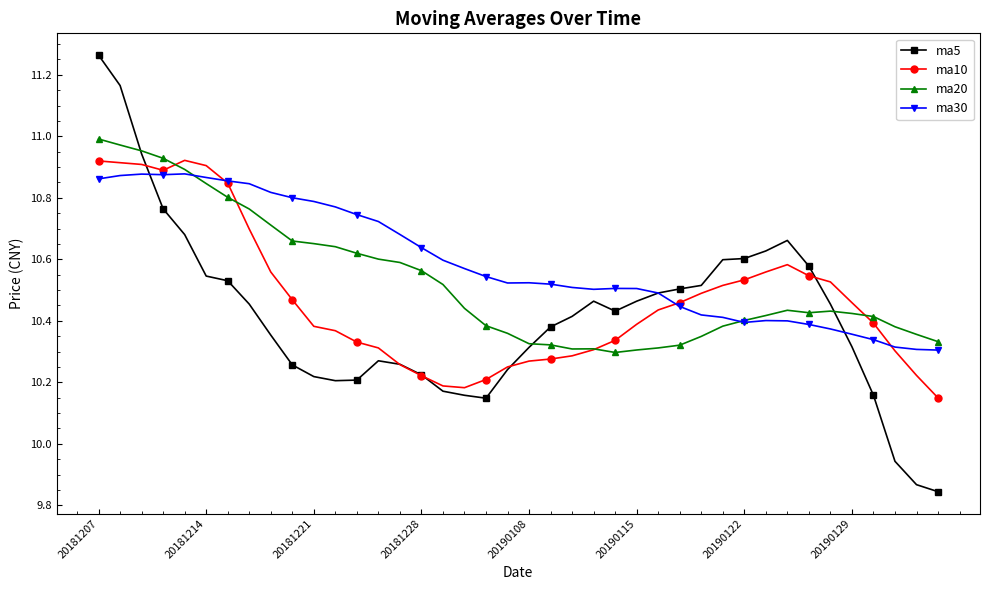

Rank the series by their average value, from lowest to highest.

ma5, ma10, ma20, ma30